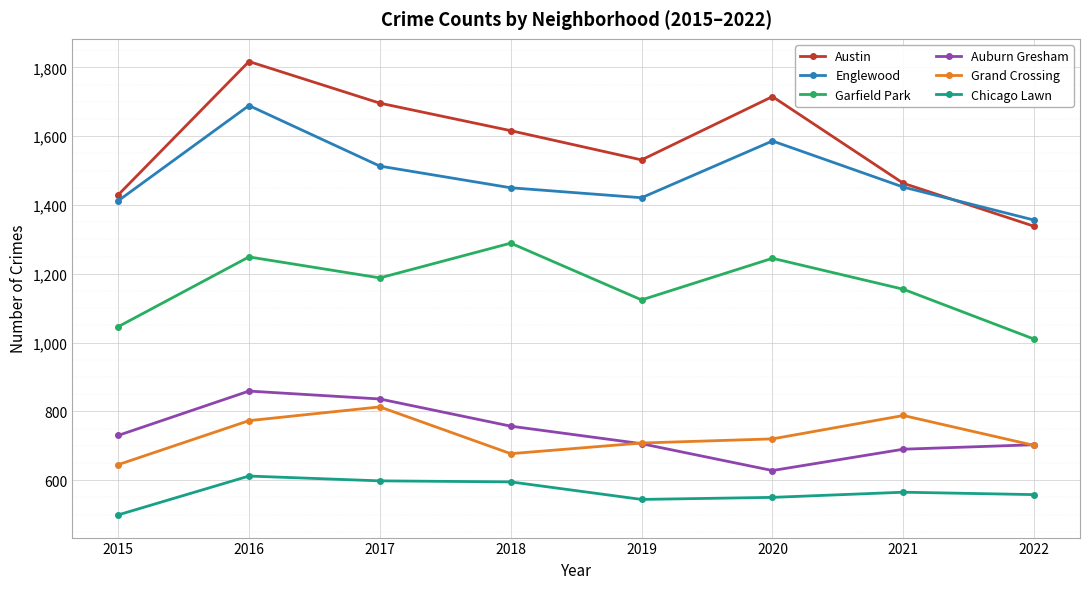

Where does the Grand Crossing series first go above 720?

2016